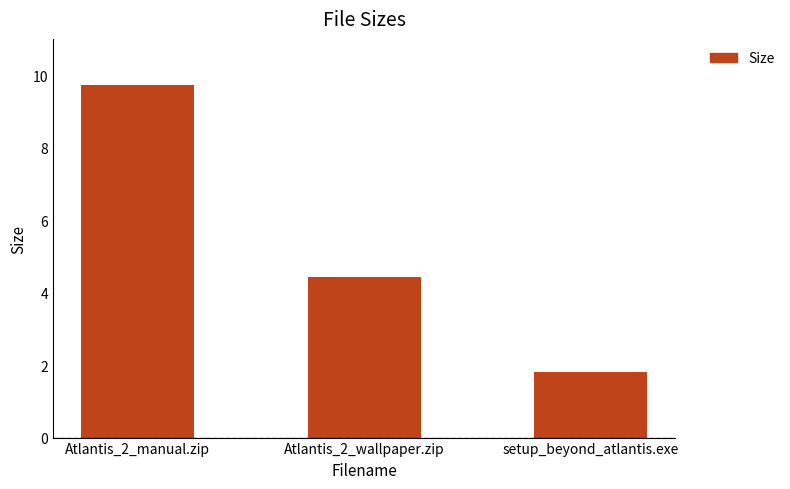

What position from the left is Atlantis_2_manual.zip?

1